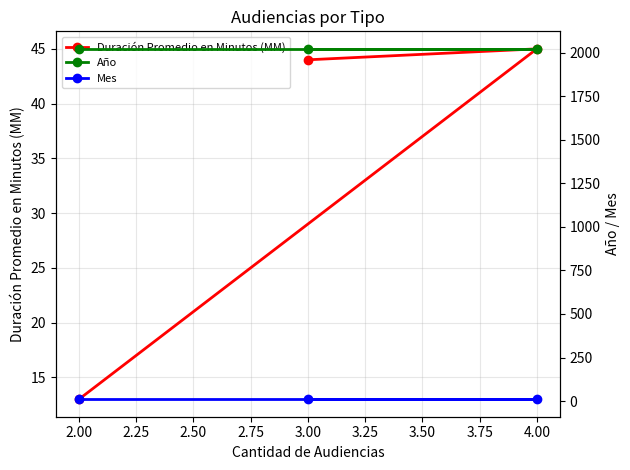

How many lines are shown in the chart?

3